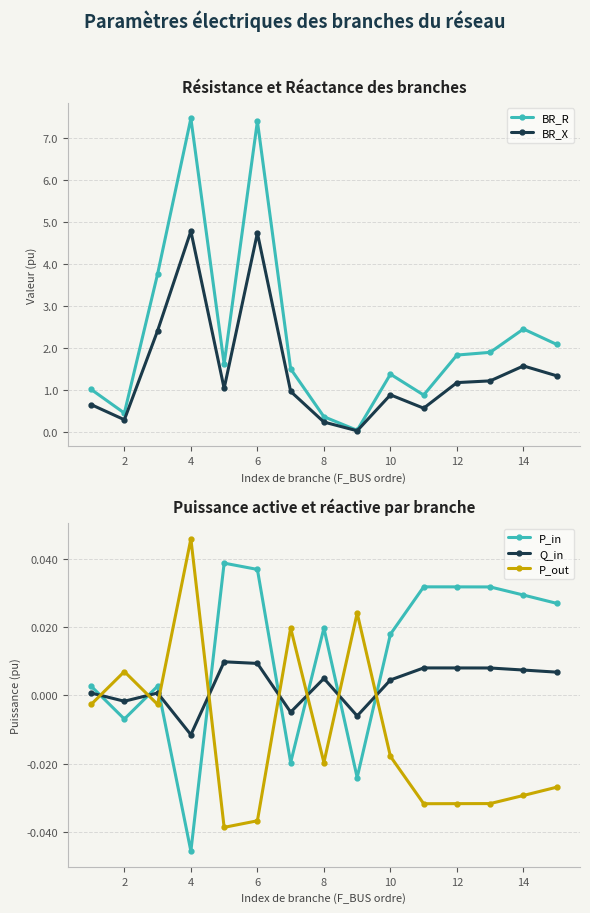

Where is the first local maximum for P_out?

2